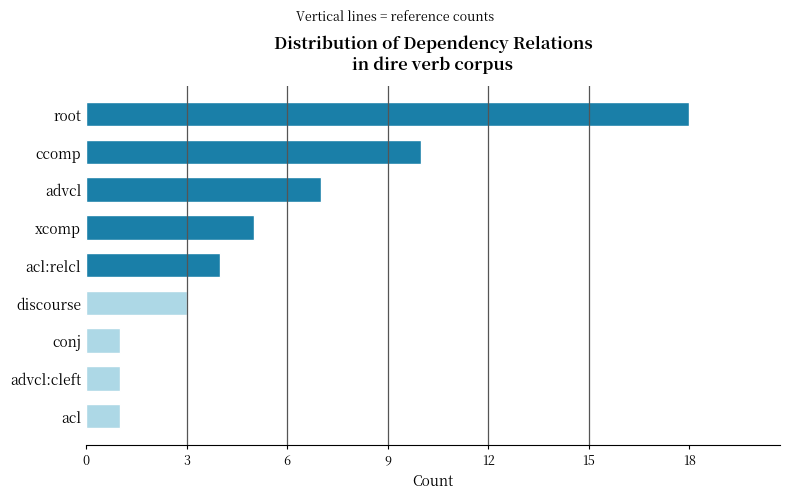

What is the maximum value shown in the chart?

18